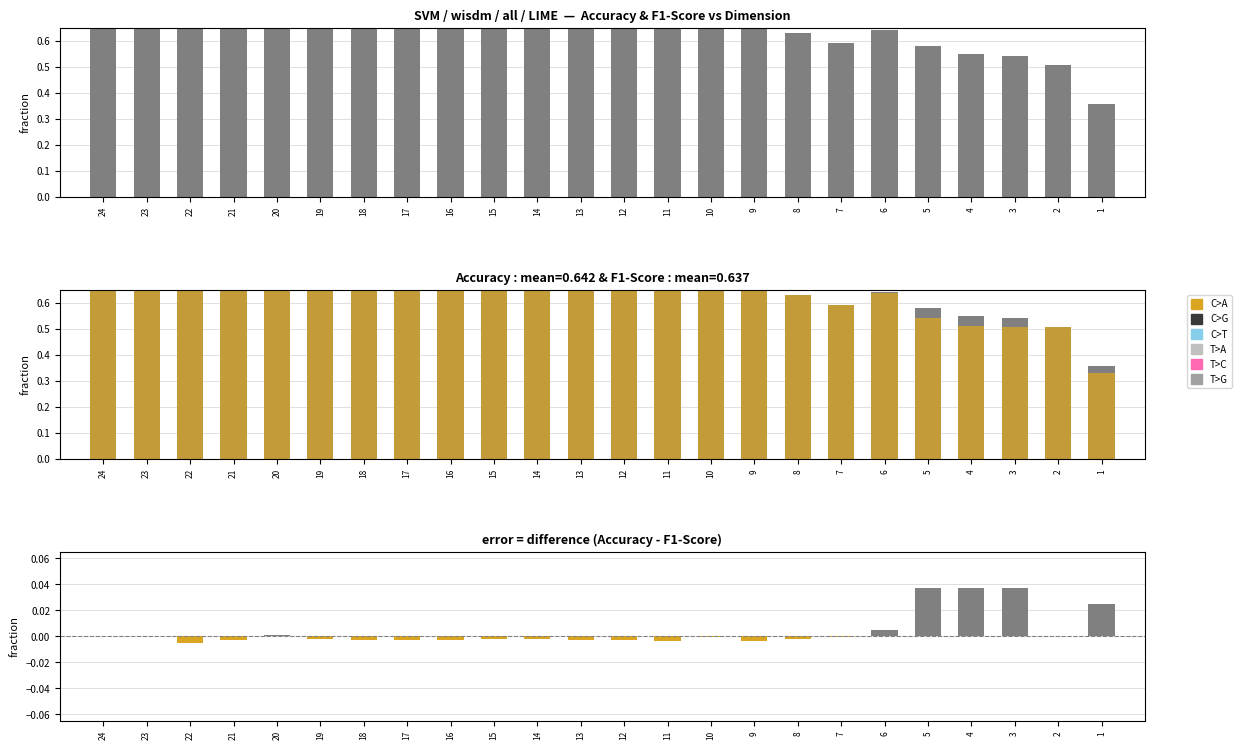

Are the bars grouped side by side (vs. stacked)?

Yes